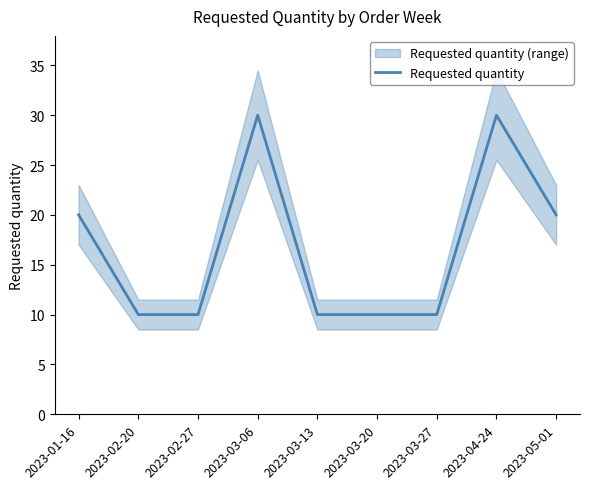

What is the minimum value shown in the chart?

10